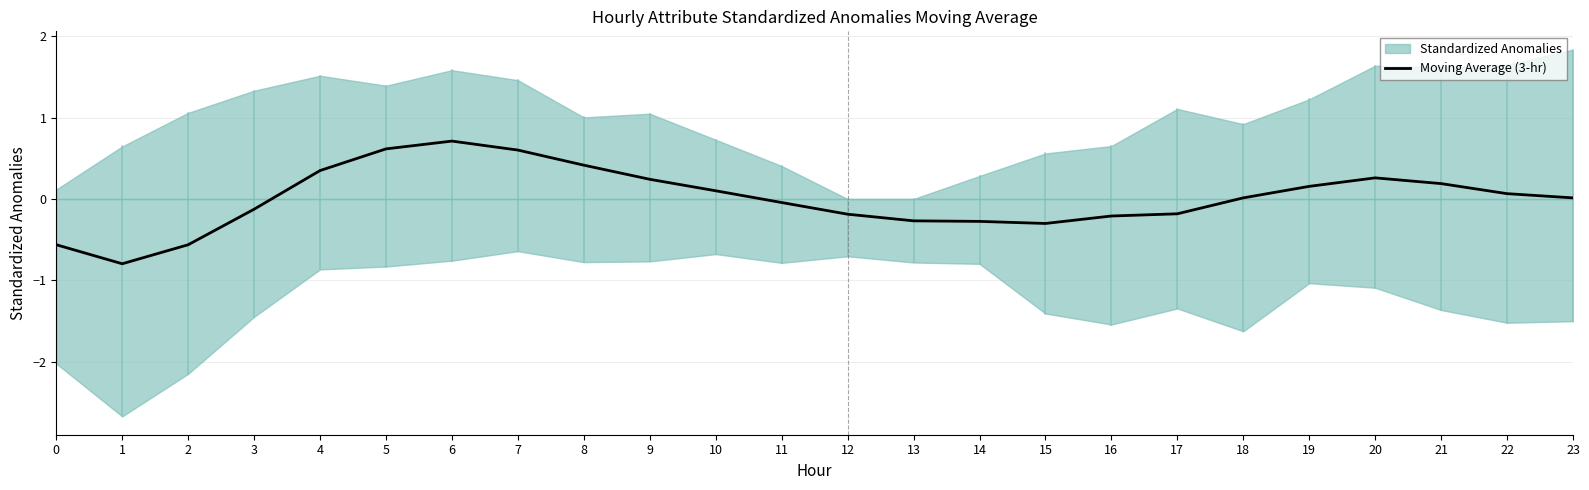

How many lines are shown in the chart?

1